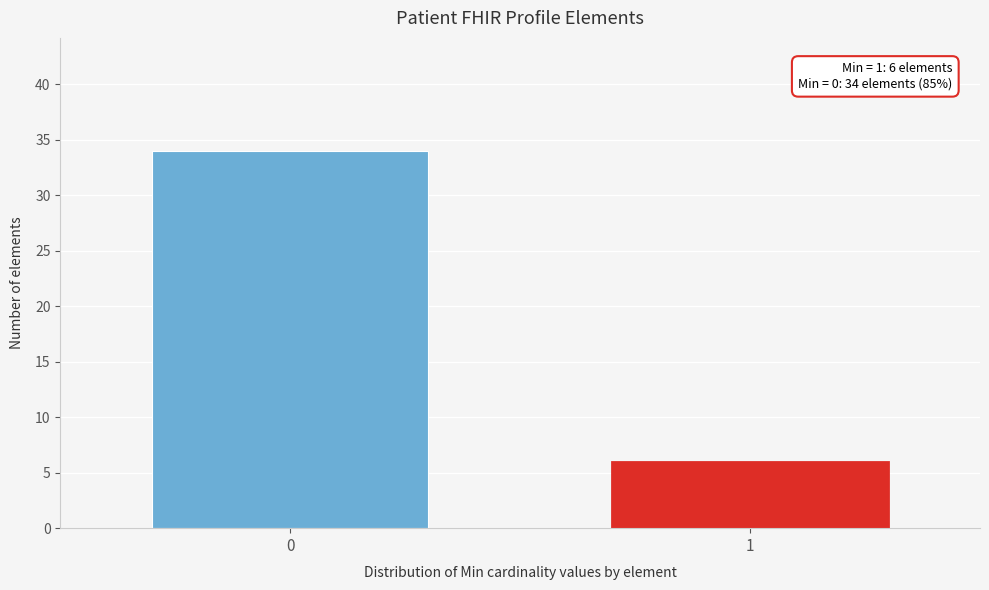

Reading left to right, list all the values displayed in this chart.

34	6